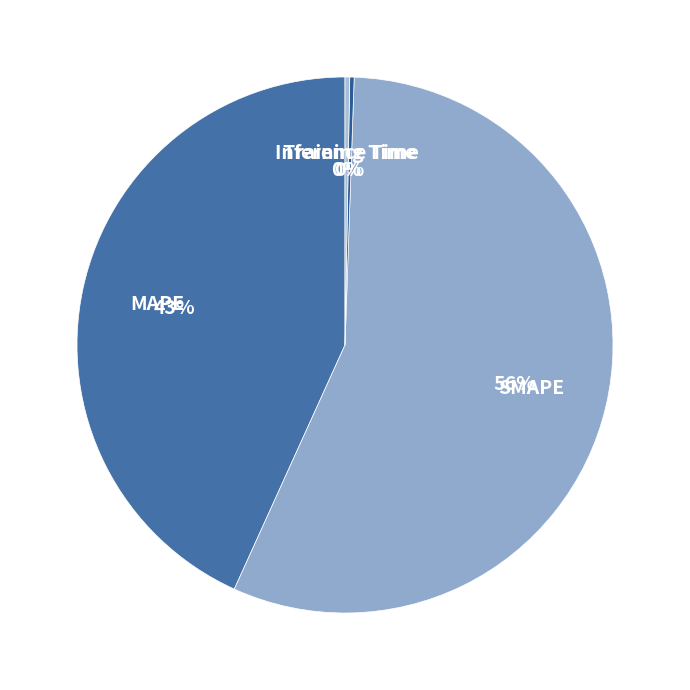

Does MAPE account for over 50% of the chart?

No